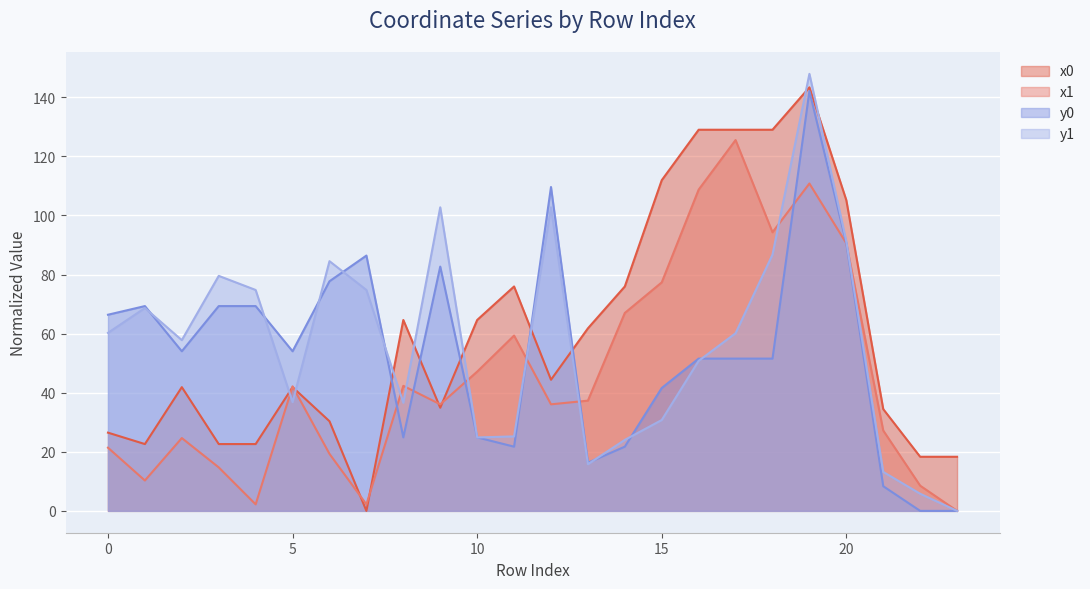

What is the sum of the y1 values at 7 and 13?

90.6